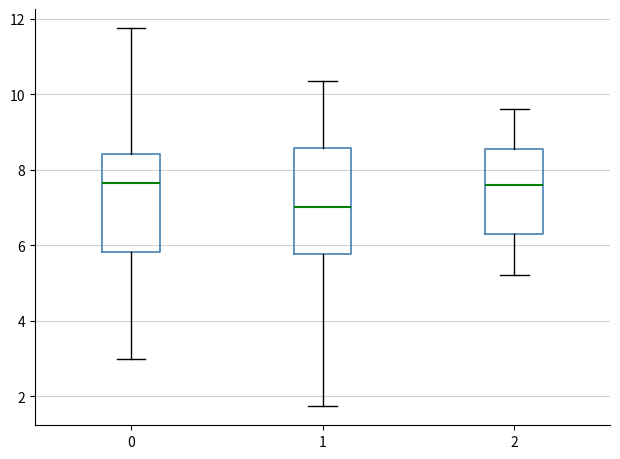

Reading left to right, transcribe this box plot: for each box, give where its median line is, the range the box spans, and where its two whiskers end, as read against the y-axis. The values are not printed on the chart, so give them approximately, as read against the axis.

0: median 7.6, box 5.8 to 8.4, whiskers 3.0 to 11.8
1: median 7.0, box 5.8 to 8.6, whiskers 1.8 to 10.4
2: median 7.6, box 6.4 to 8.6, whiskers 5.2 to 9.6